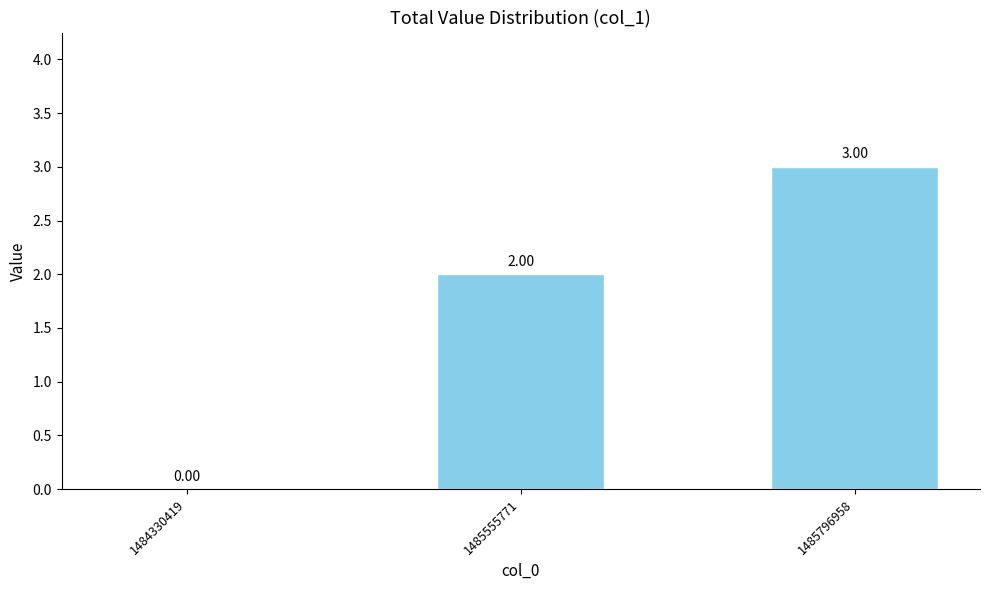

What is the ratio of the value at 1485796958 to the value at 1485555771?

1.5